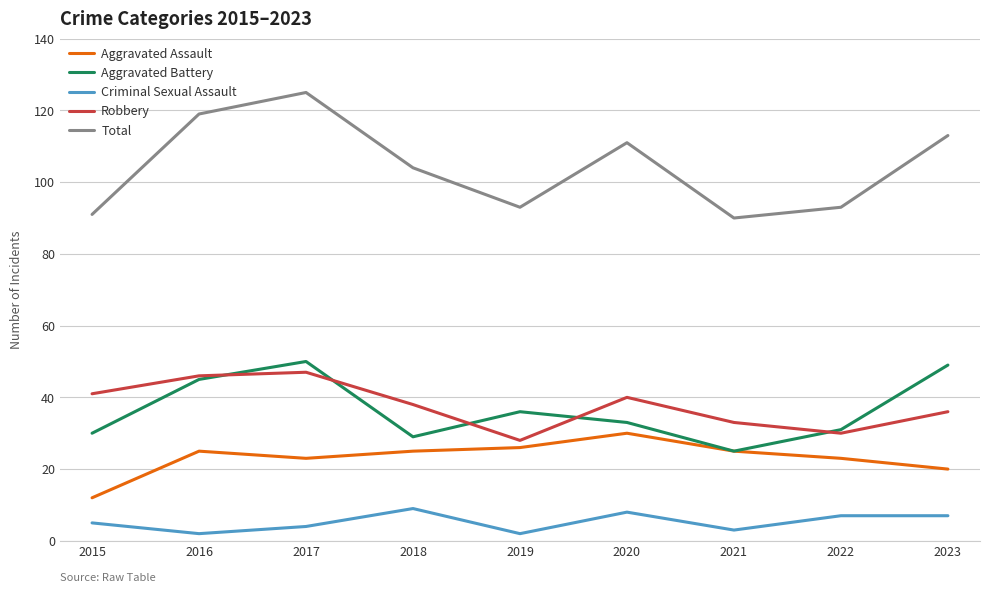

What is the sum of the Criminal Sexual Assault values at 2023 and 2022?

14